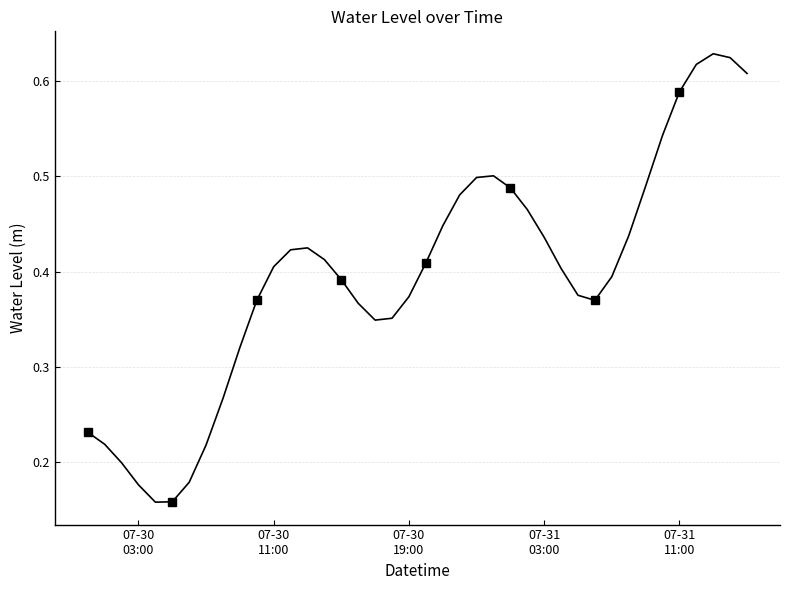

Count the values in the range 0 to 1.

40